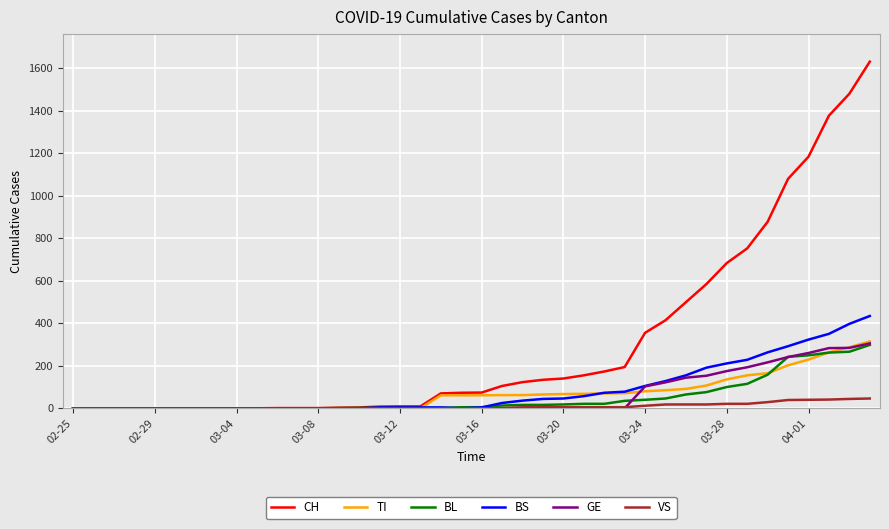

Which series has the largest range (max minus min)?

CH